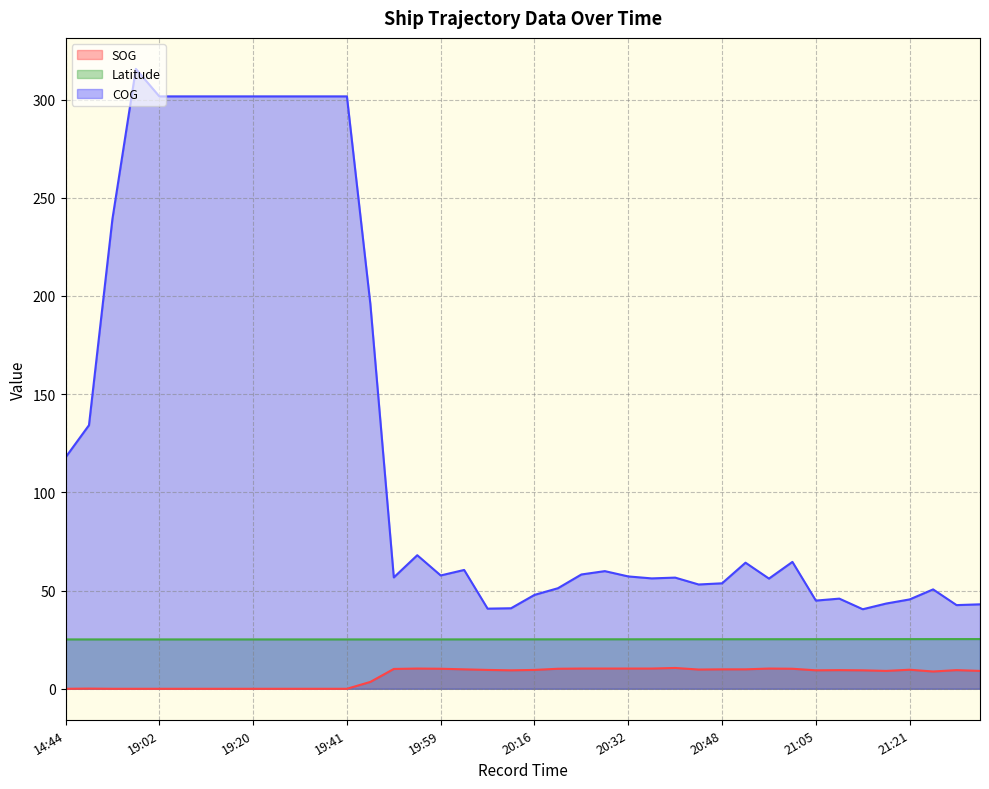

Is the value of SOG at 19:59 greater than the value of Latitude at 14:44?

No